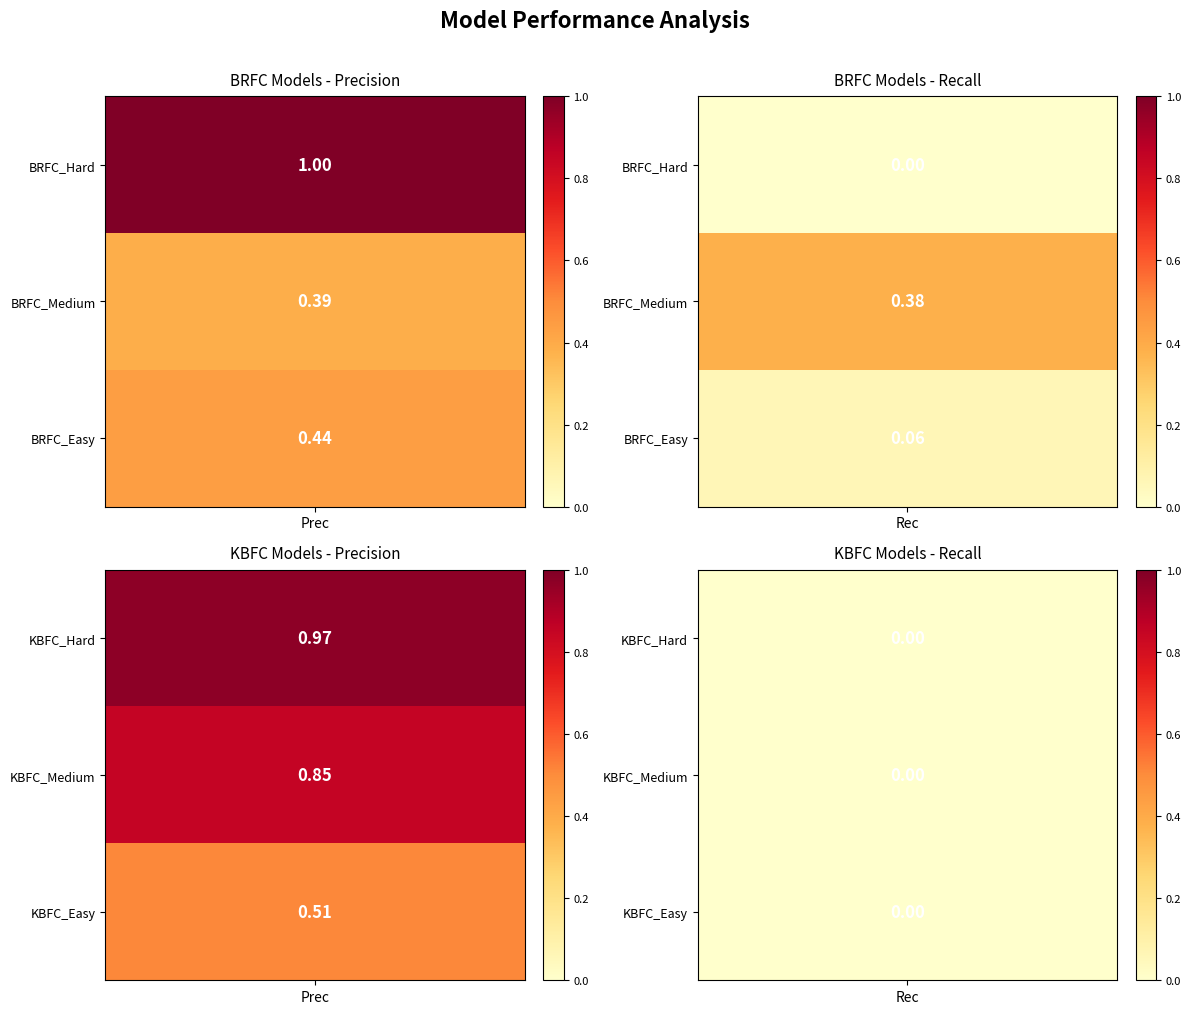

What is the highest value of the BRFC_Hard series?

1.0